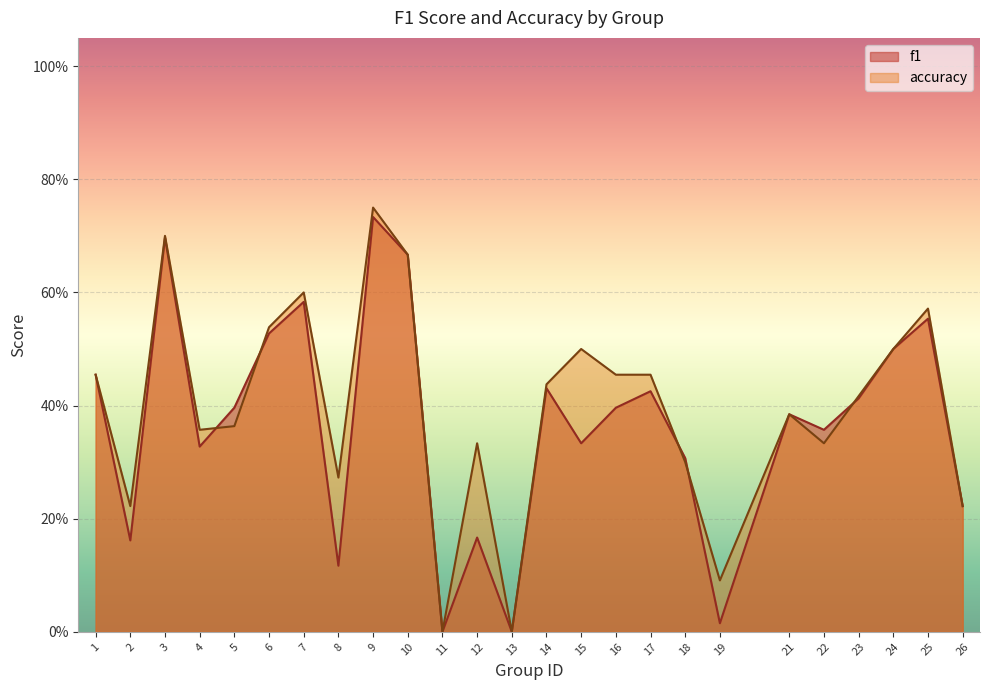

Rank the series by their maximum value, from highest to lowest.

accuracy, f1